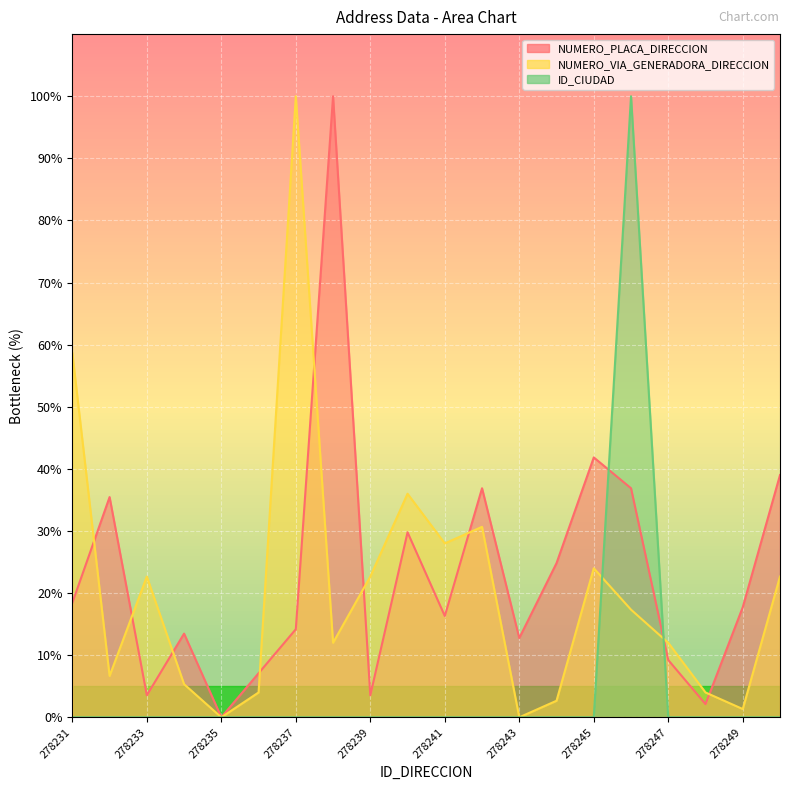

Reading right to left, list all the values displayed in this chart.

NUMERO_PLACA_DIRECCION: 278250=39.0	278249=17.7	278248=2.1	278247=9.2	278246=36.9	278245=41.8	278244=24.8	278243=12.8	278242=36.9	278241=16.3	278240=29.8	278239=3.5	278238=100.0	278237=14.2	278236=7.1	278235=0.0	278234=13.5	278233=3.5	278232=35.5	278231=18.4
NUMERO_VIA_GENERADORA_DIRECCION: 278250=22.7	278249=1.3	278248=4.0	278247=12.0	278246=17.3	278245=24.0	278244=2.7	278243=0.0	278242=30.7	278241=28.0	278240=36.0	278239=22.7	278238=12.0	278237=100.0	278236=4.0	278235=0.0	278234=5.3	278233=22.7	278232=6.7	278231=58.7
ID_CIUDAD: 278250=0.0	278249=0.0	278248=0.0	278247=0.0	278246=100.0	278245=0.0	278244=0.0	278243=0.0	278242=0.0	278241=0.0	278240=0.0	278239=0.0	278238=0.0	278237=0.0	278236=0.0	278235=0.0	278234=0.0	278233=0.0	278232=0.0	278231=0.0